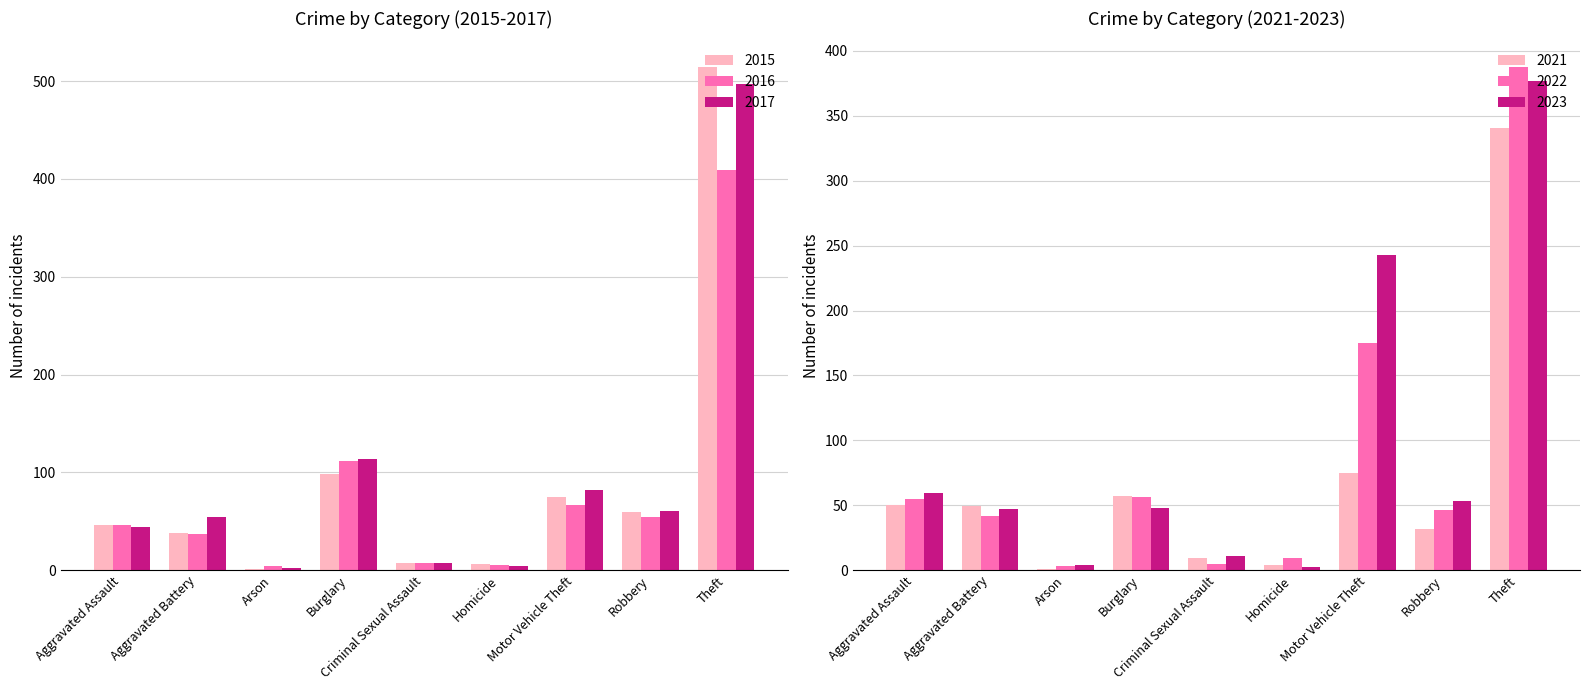

What is the total value across all series at Burglary?

485